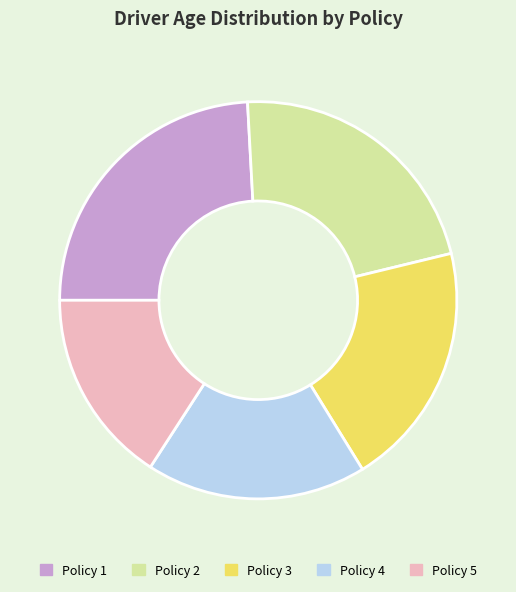

Does any single category account for the majority?

No